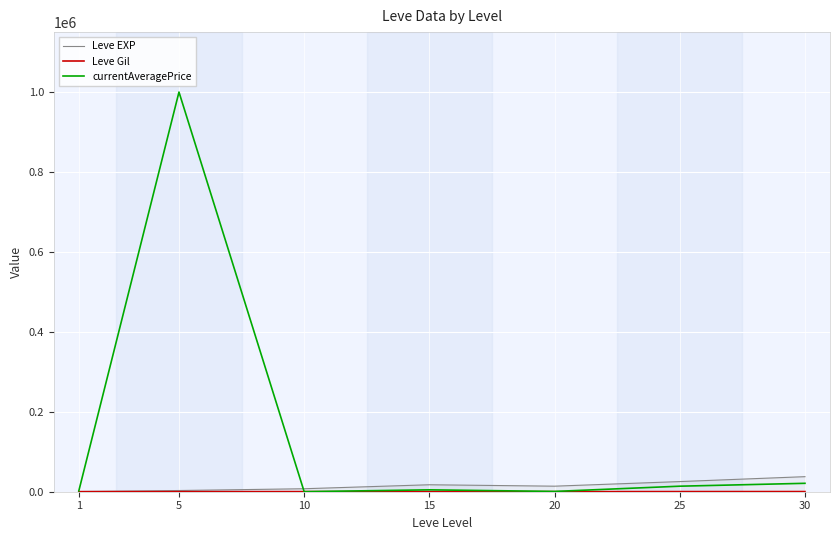

Which series has the largest range (max minus min)?

currentAveragePrice